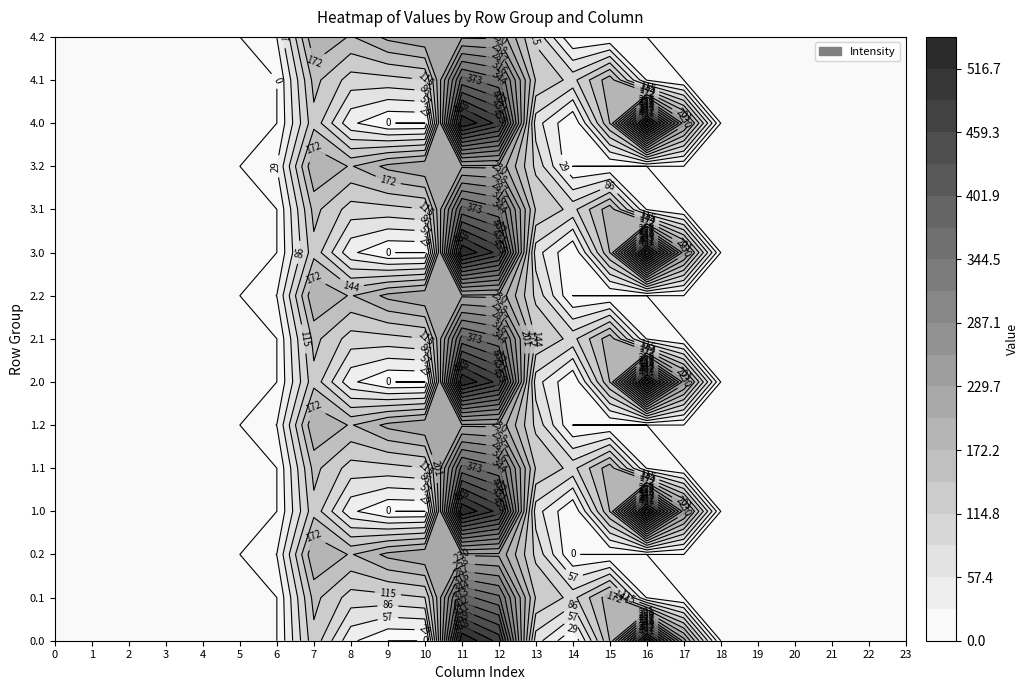

How many categories are shown in the chart?

24